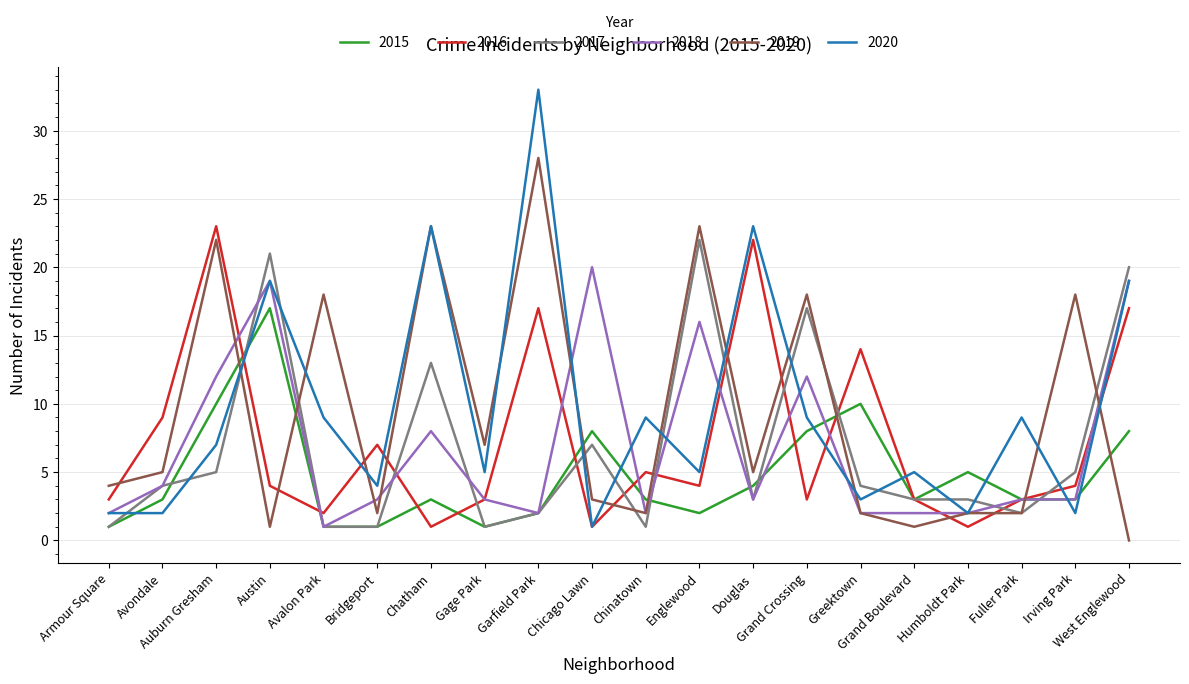

What position from the left is Humboldt Park?

17